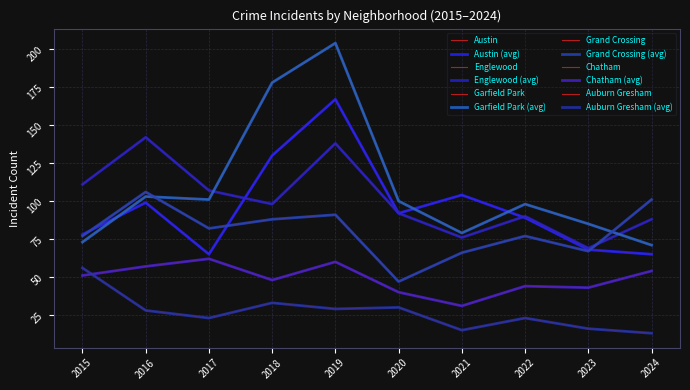

Where is the first local minimum for Garfield Park?

2017